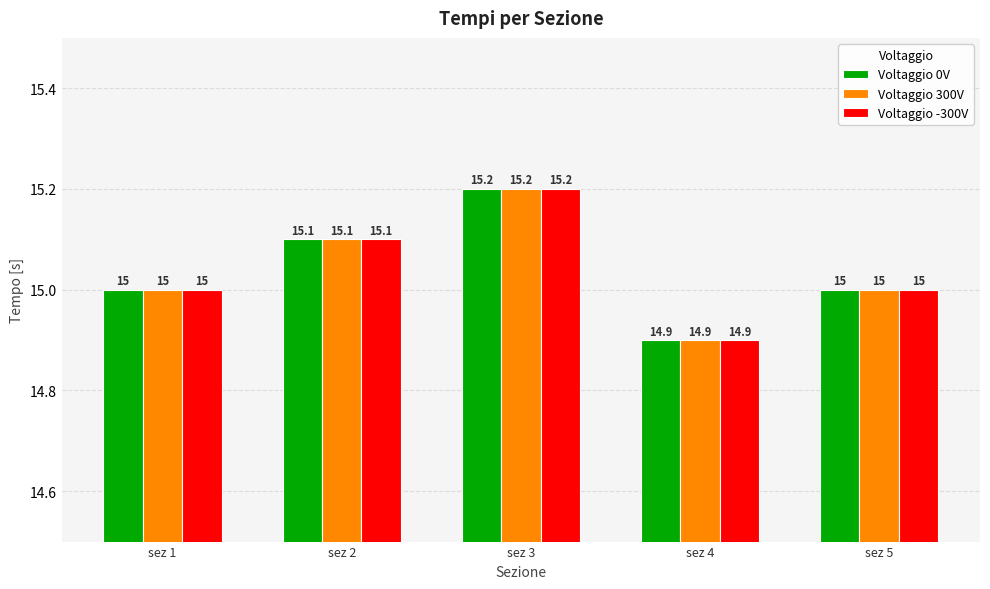

Does the chart contain stacked bars?

No